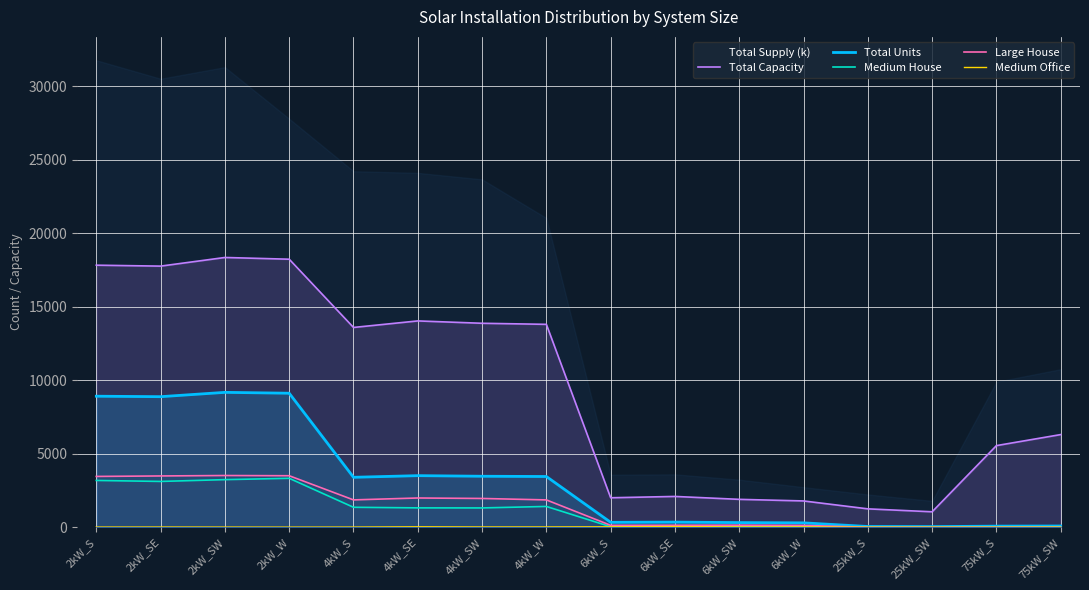

How many lines are shown in the chart?

6